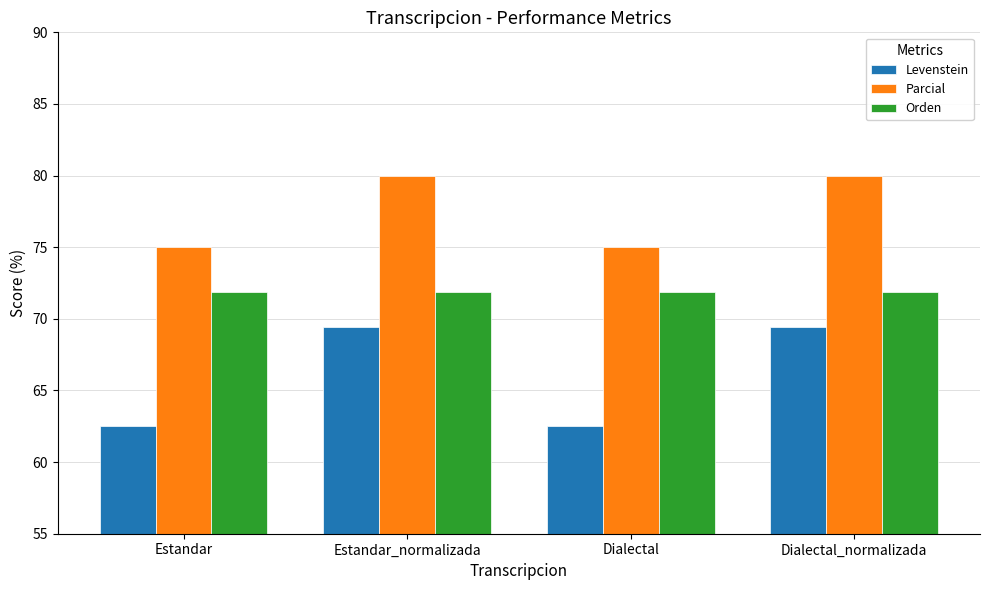

How many groups of bars are there?

4